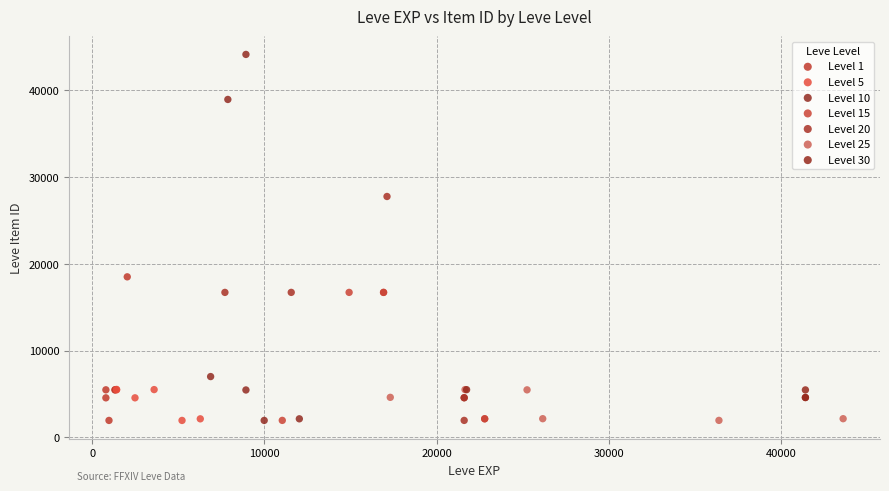

Which series reaches the maximum Y coordinate?

Level 10